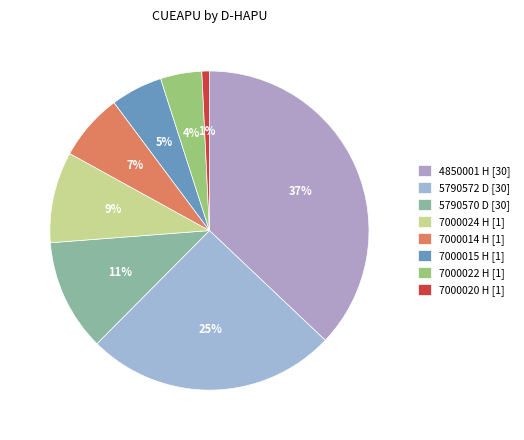

What is the change in value from 4850001 H to 5790572 D?

-70337.8